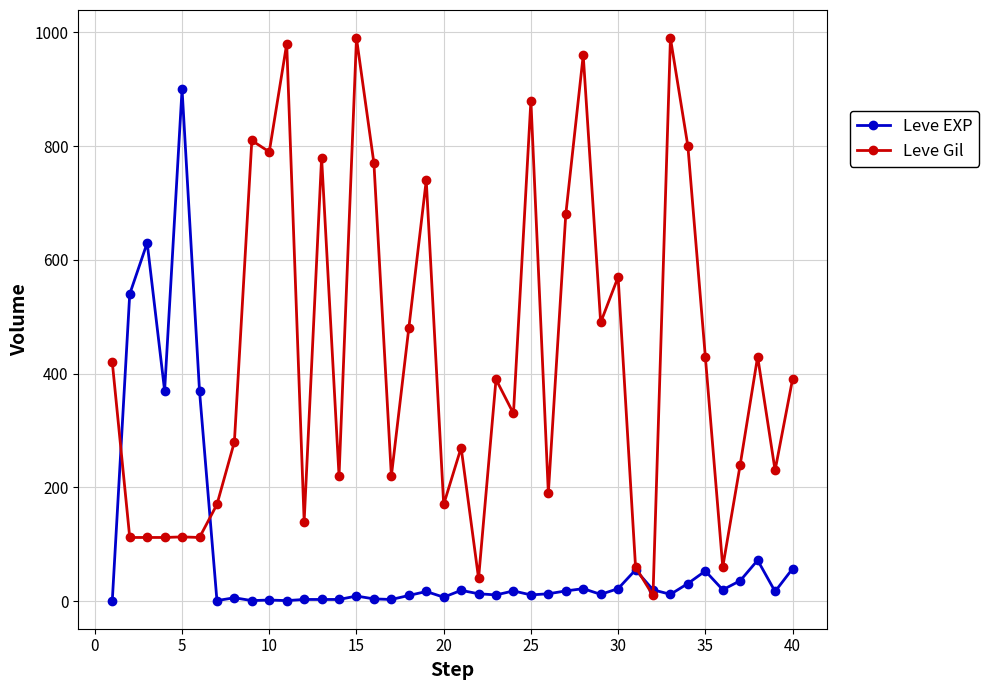

List the series in order of their peak value, highest first.

Leve Gil, Leve EXP